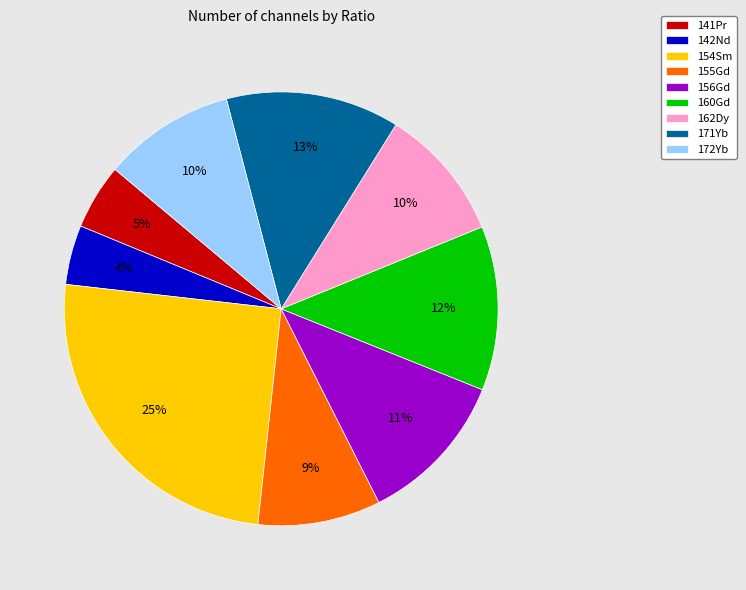

How many slices are in this pie chart?

9